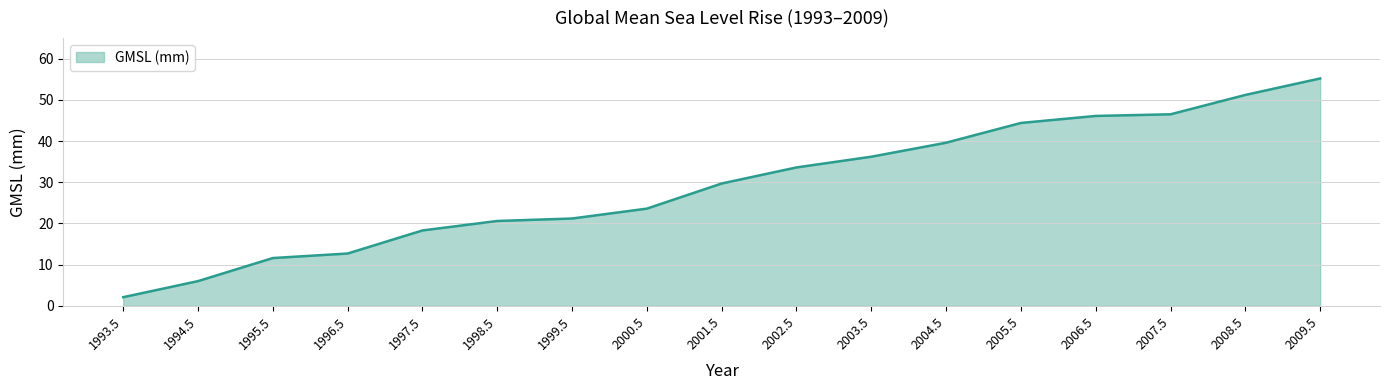

Approximately how many times larger is the value at 2008.5 compared to 2002.5?

1.5